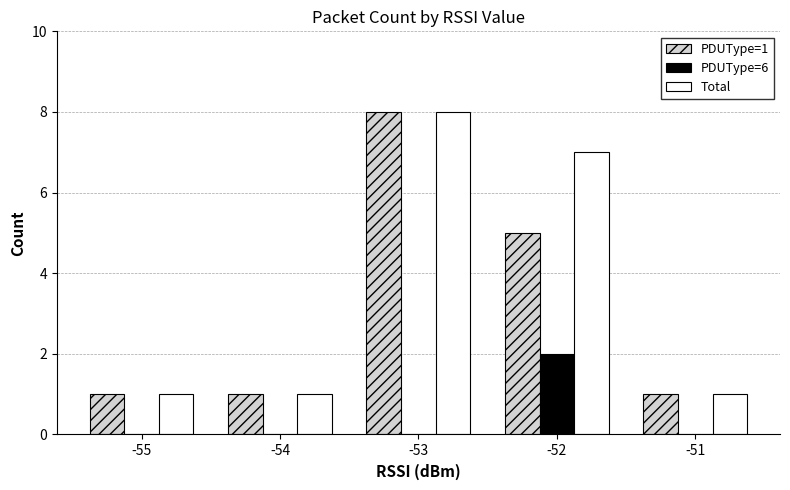

True or false: Total has a value of 4 at -52.

False